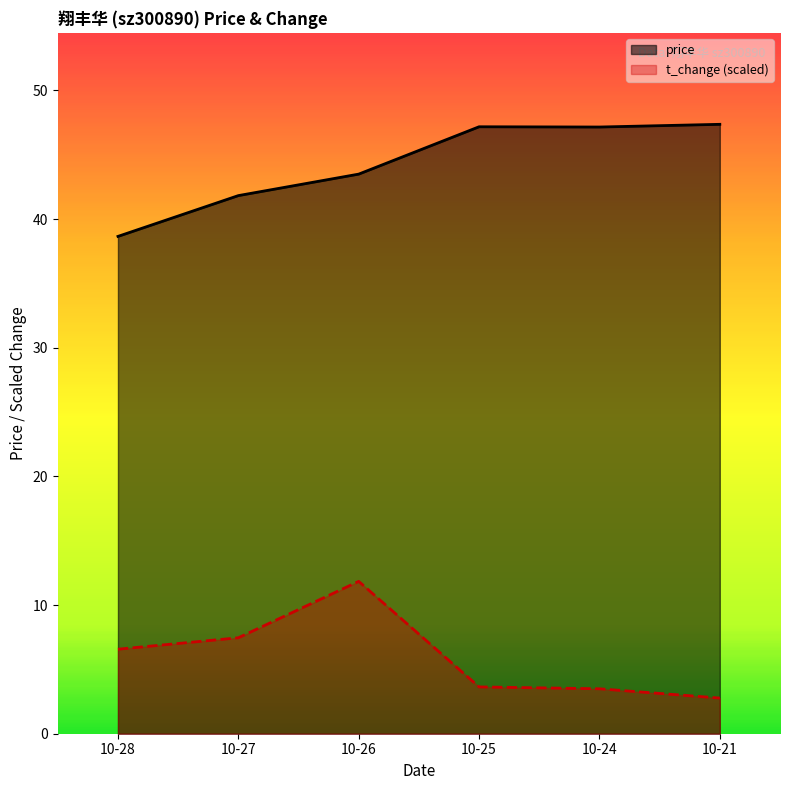

How many lines are shown in the chart?

2